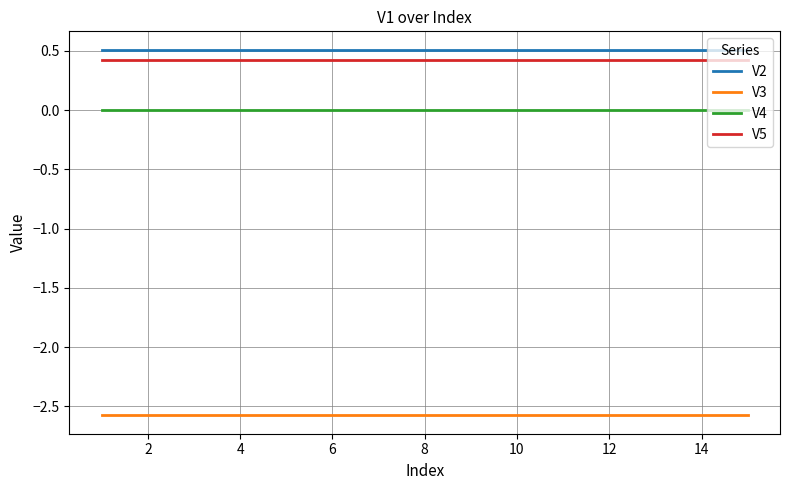

What is the maximum value shown in the chart?

0.5